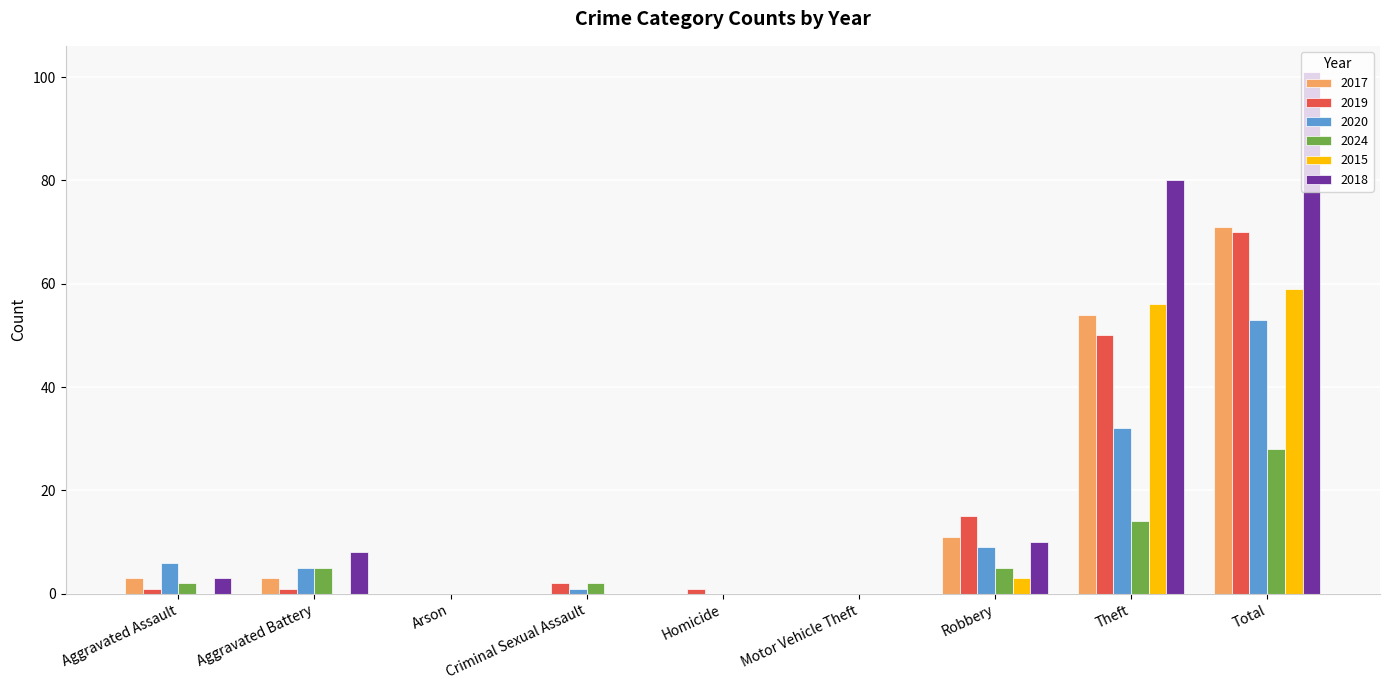

What is the maximum value for 2024?

28